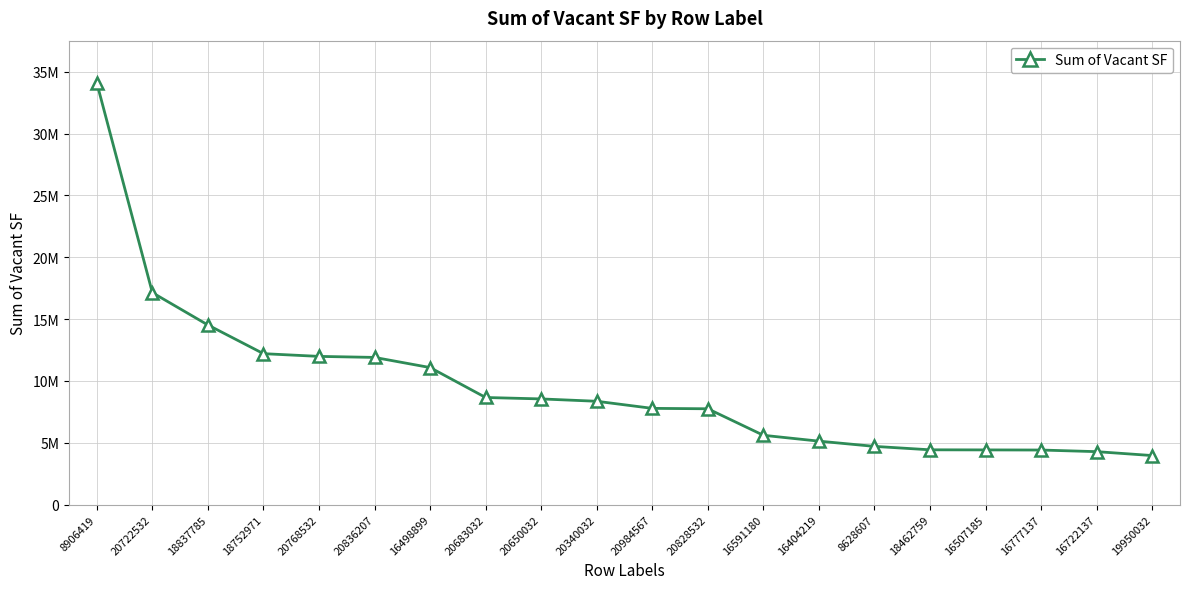

Is this an area chart (filled region under the line)?

No